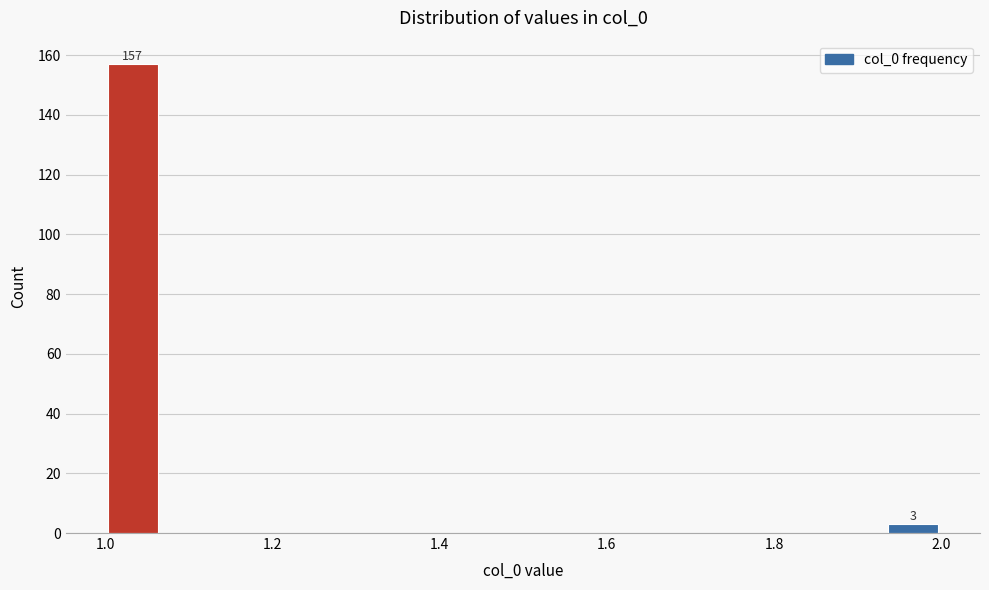

Around what value on the x-axis is the tallest bar? Give the approximate position of its centre, as read against the axis.

1.04